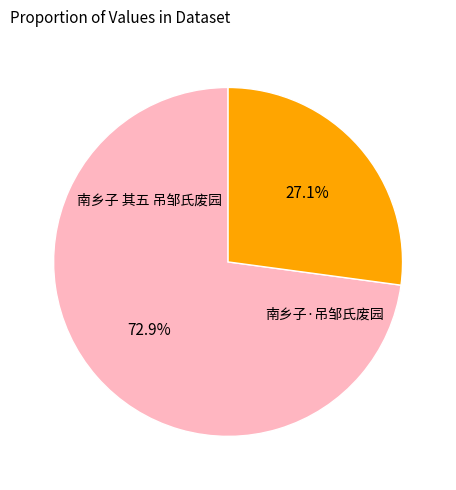

How many segments does this pie chart have?

2